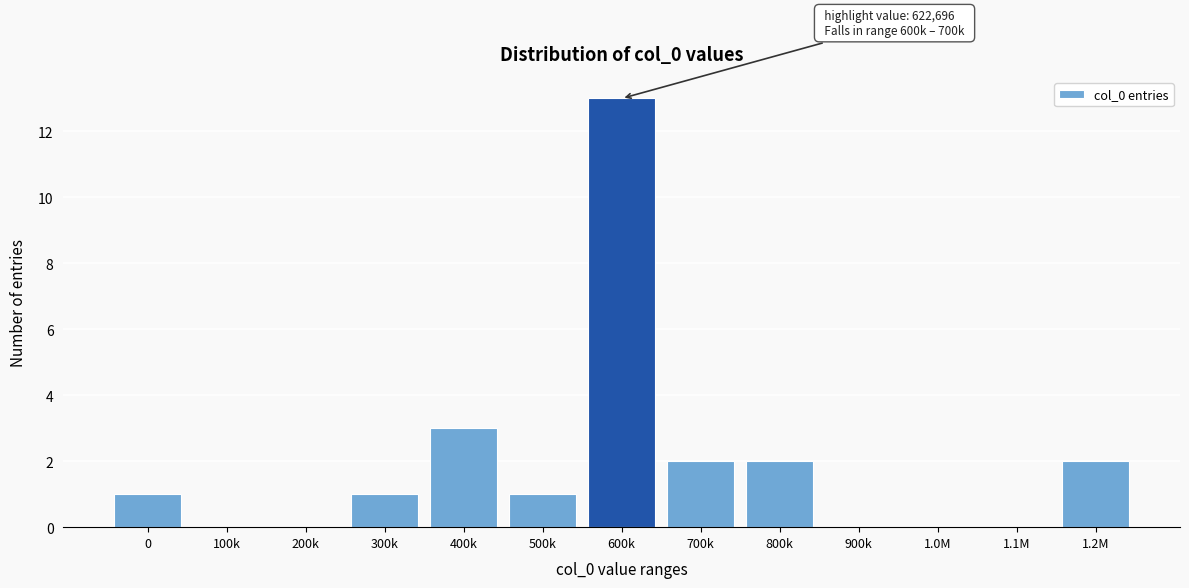

Reading right to left, transcribe all the data shown in this chart.

1.2M=2	1.1M=0	1.0M=0	900k=0	800k=2	700k=2	600k=13	500k=1	400k=3	300k=1	200k=0	100k=0	0=1